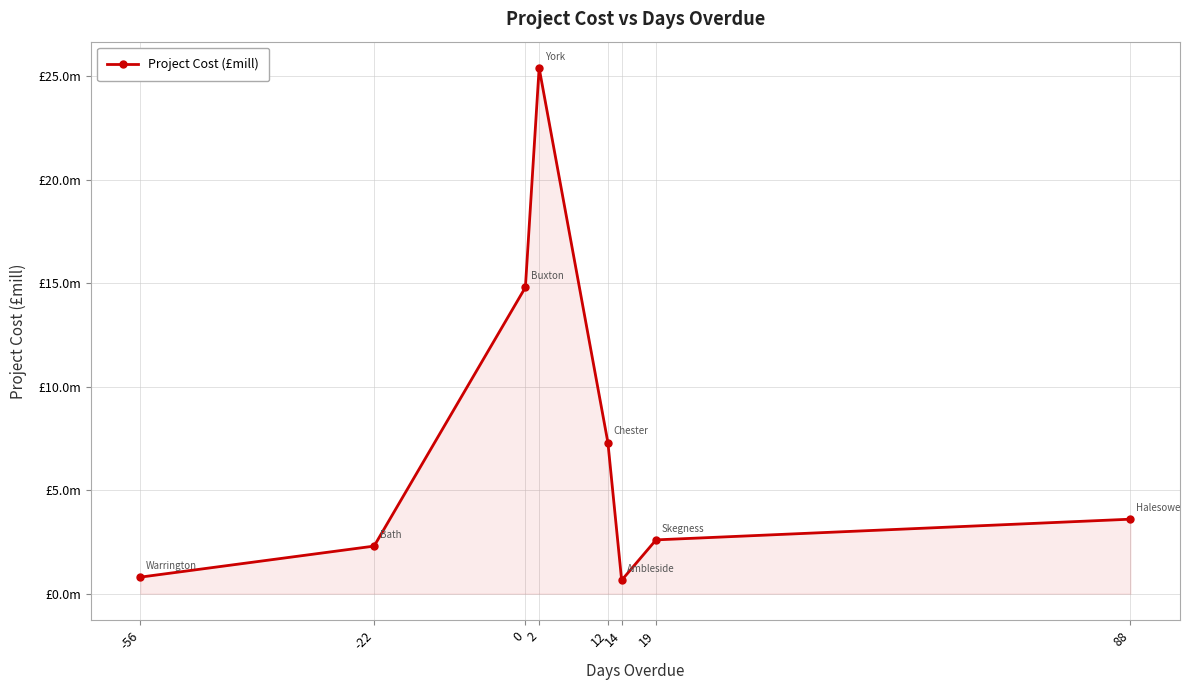

True or false: the data has more than 1 interior local peaks.

False